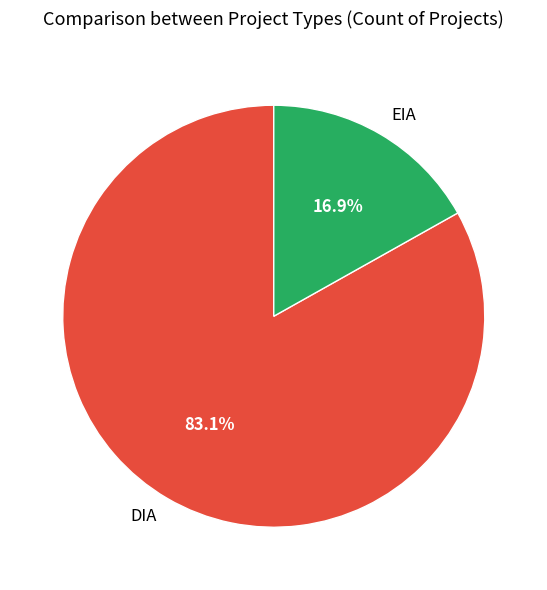

True or false: DIA accounts for 75% of the total.

False